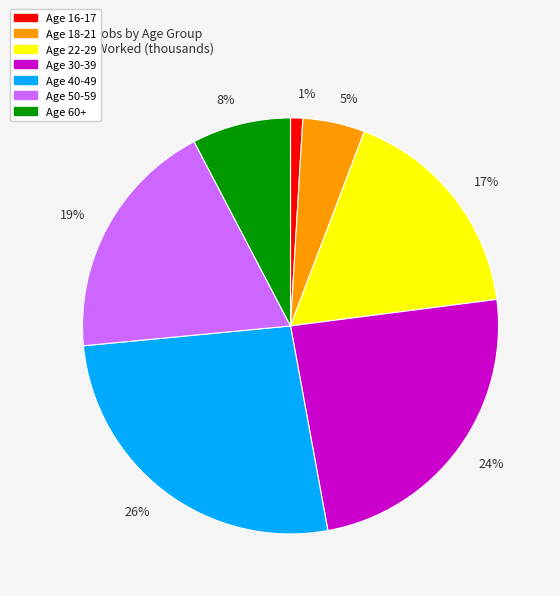

Which slice is the largest?

26%